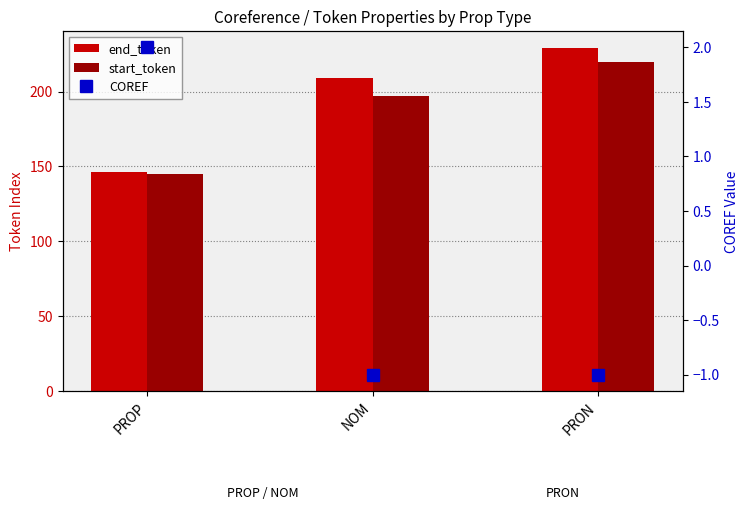

At which label does end_token reach its peak?

PRON